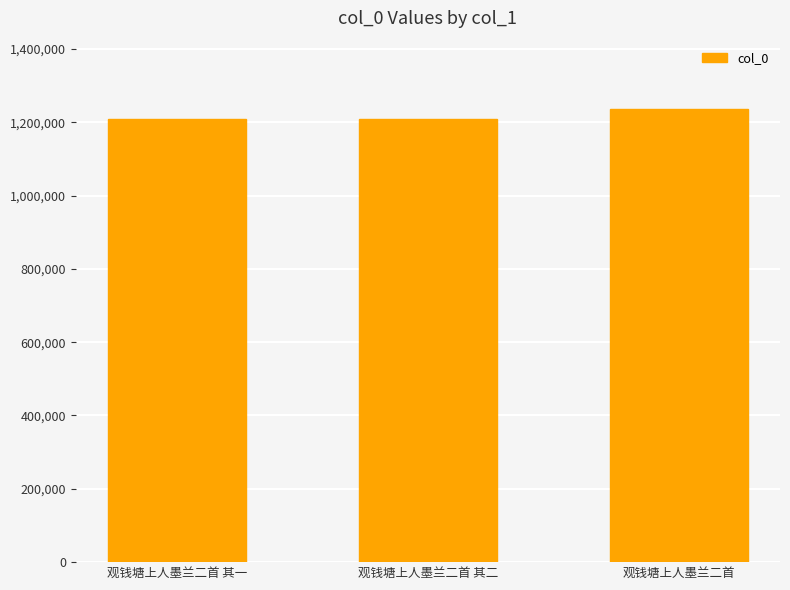

What is the average value?

1217500